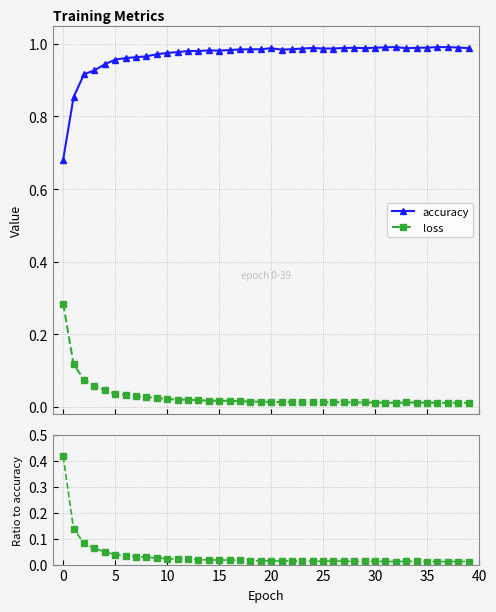

True or false: accuracy has more than 1 points higher than both neighbors.

True